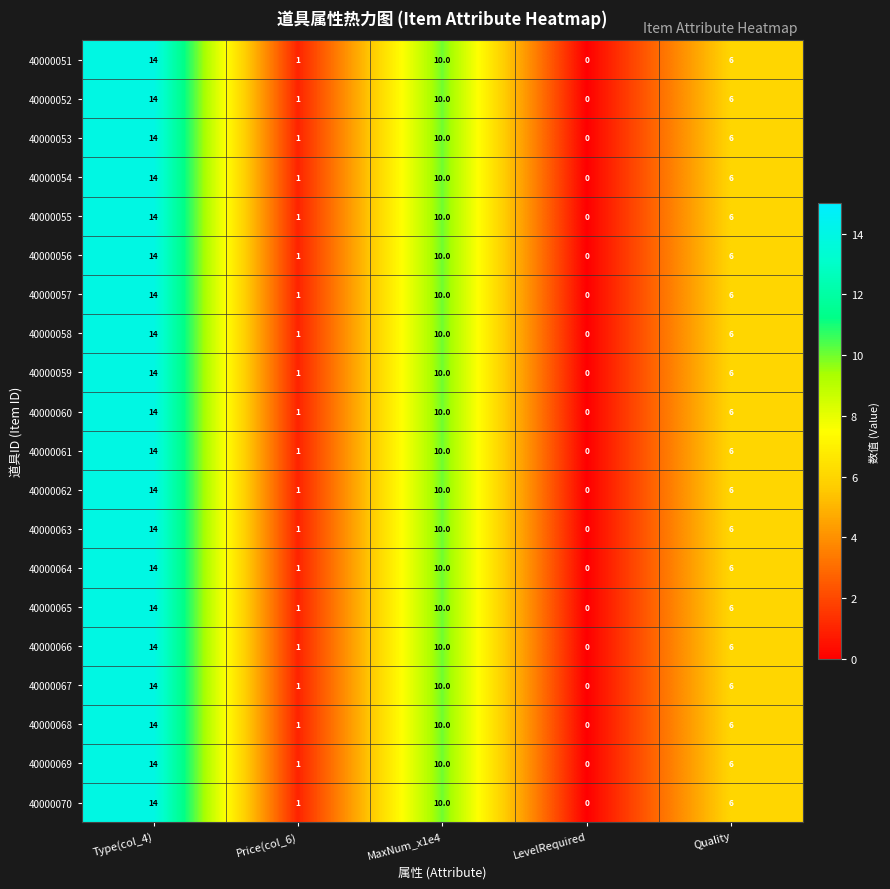

At which label does 40000065 first exceed 6?

Type(col_4)